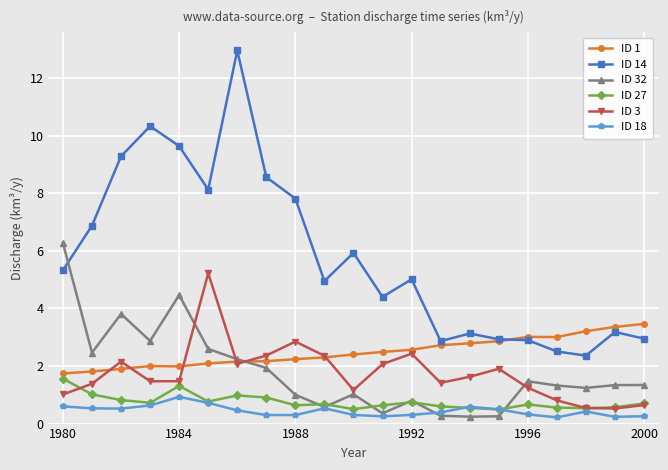

At how many categories does at least one series exceed 2?

21